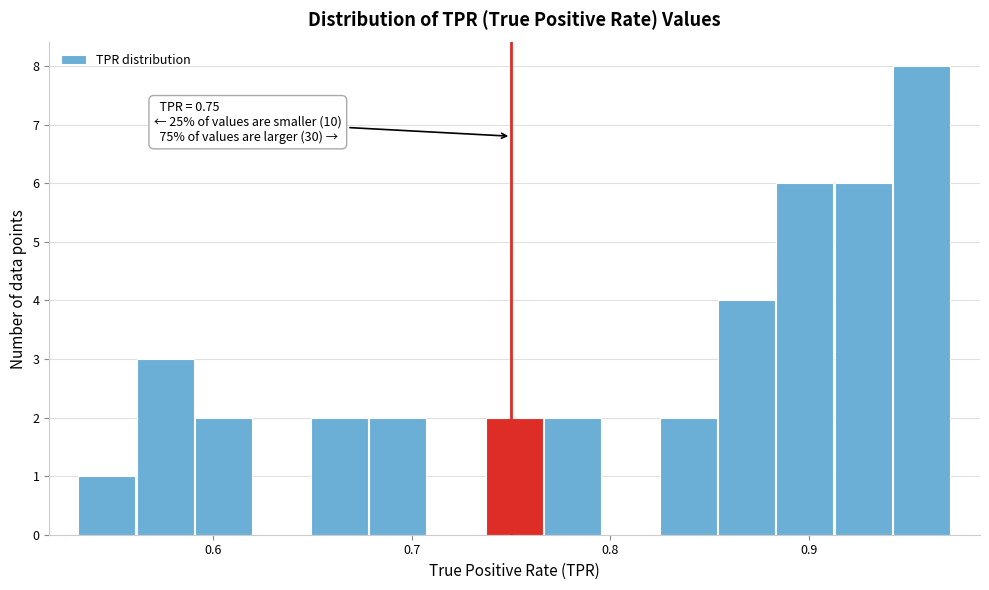

Read against the x-axis, roughly where is the centre of the tallest bar?

0.96